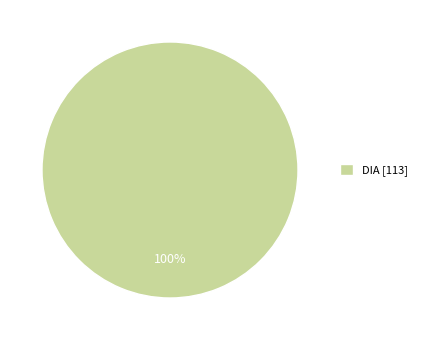

Is there a majority slice in this chart?

Yes